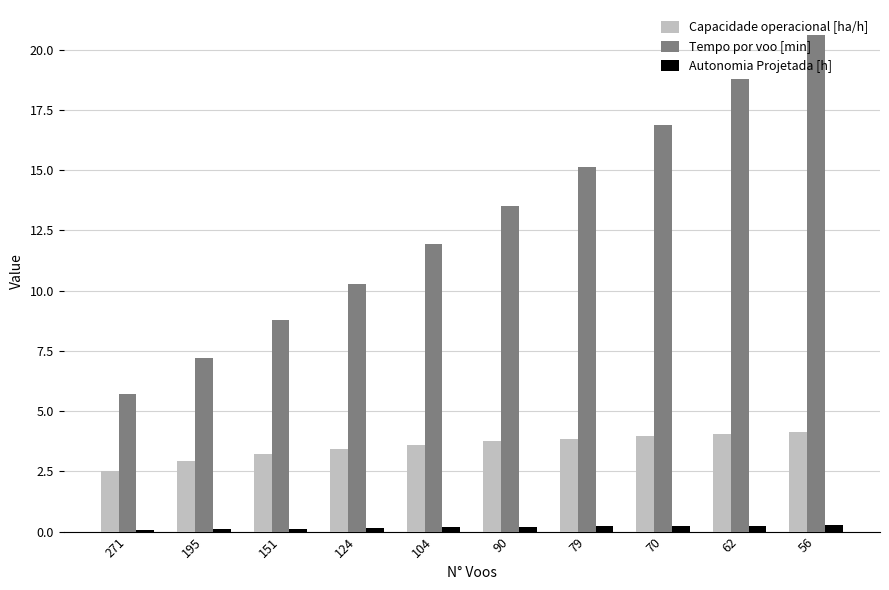

How many bars are there in each group?

3